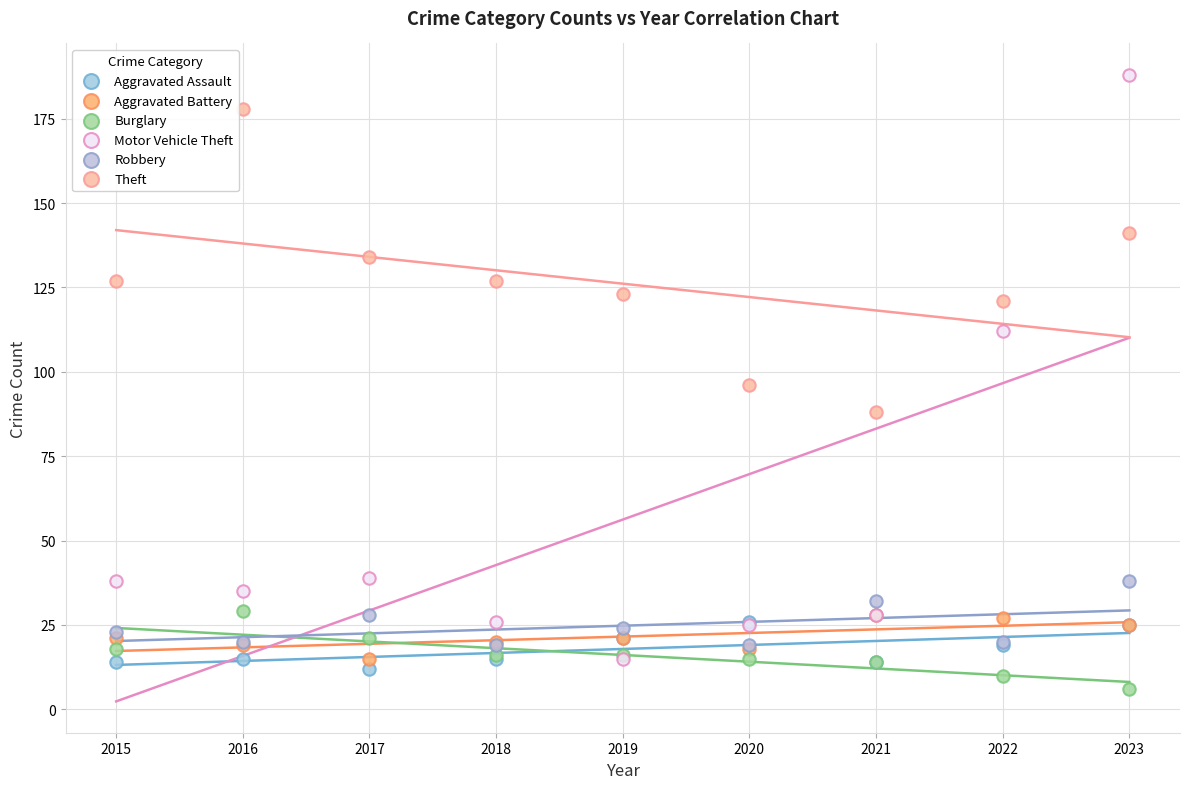

What are all the series names shown in the legend?

Aggravated Assault, Aggravated Battery, Burglary, Motor Vehicle Theft, Robbery, Theft